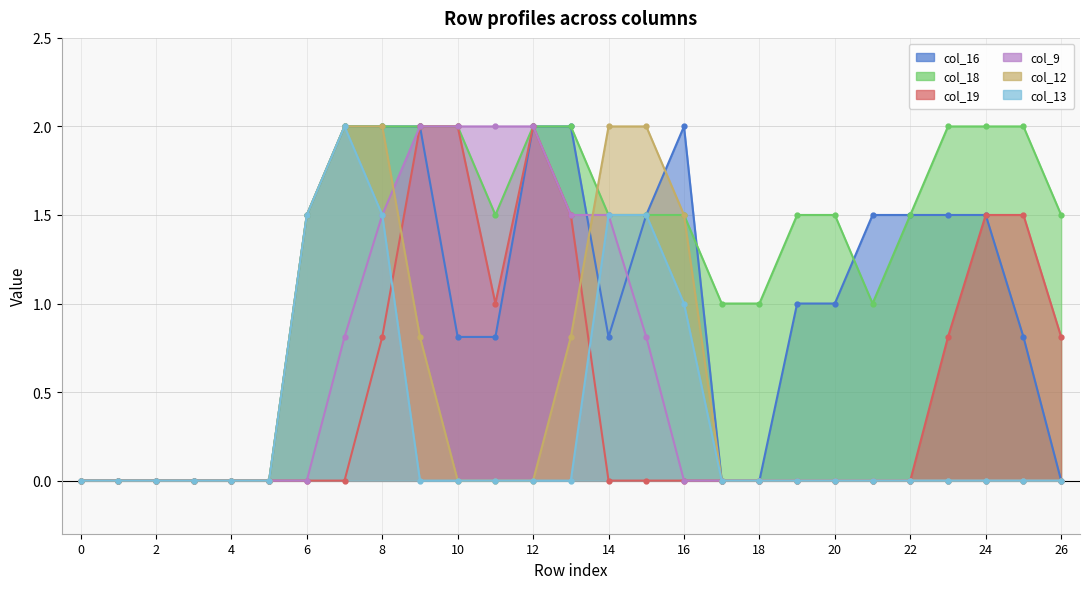

At how many categories does at least one series exceed 0?

21